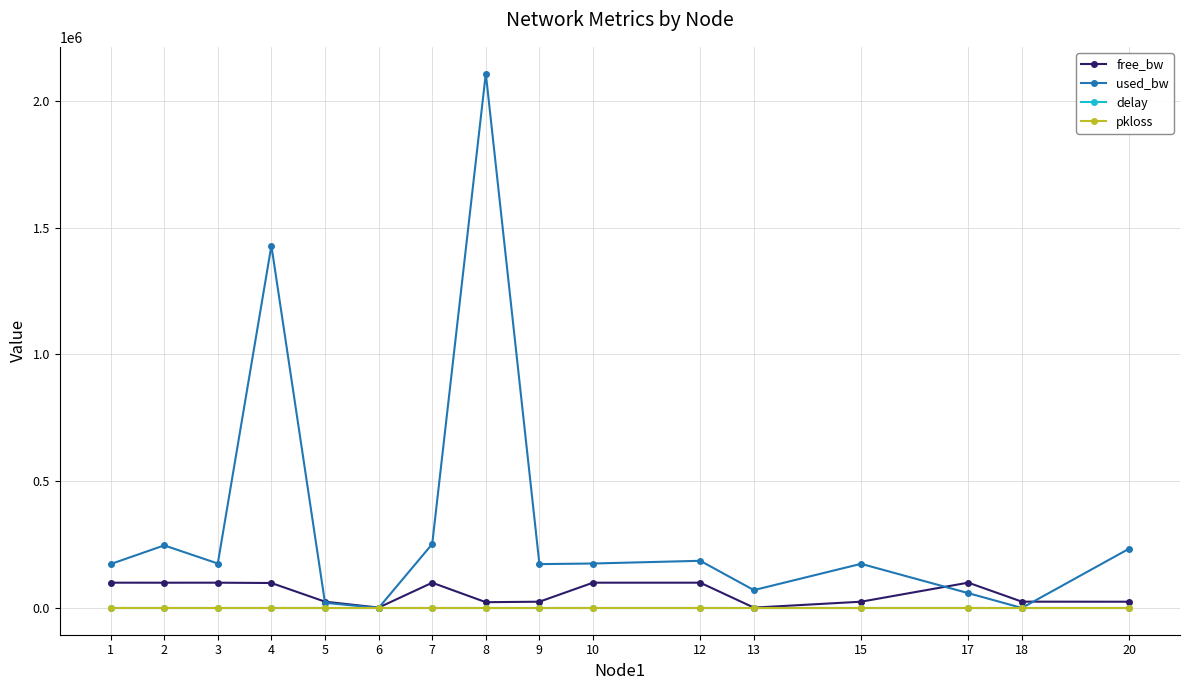

How many data points in used_bw are above 175451?

8